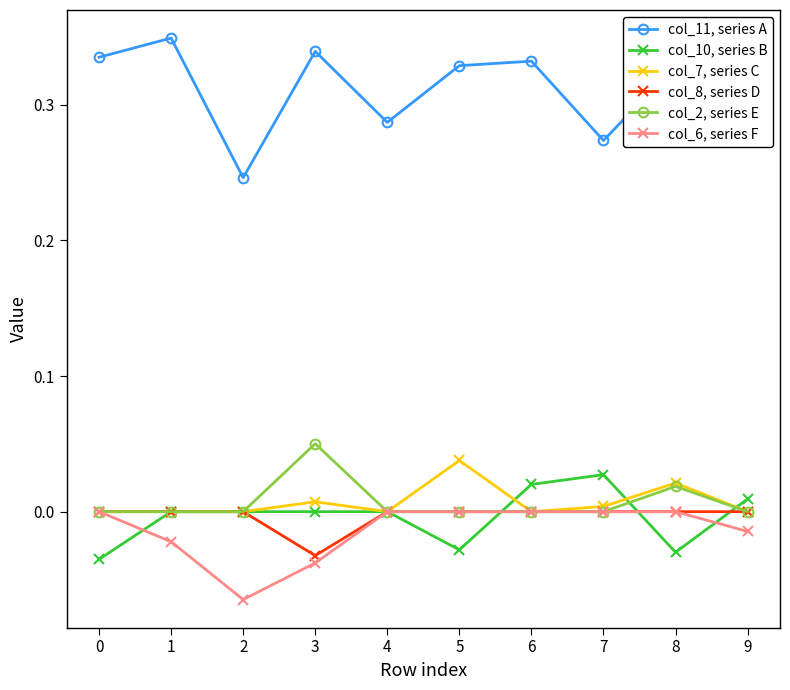

Count the number of data series in this chart.

6